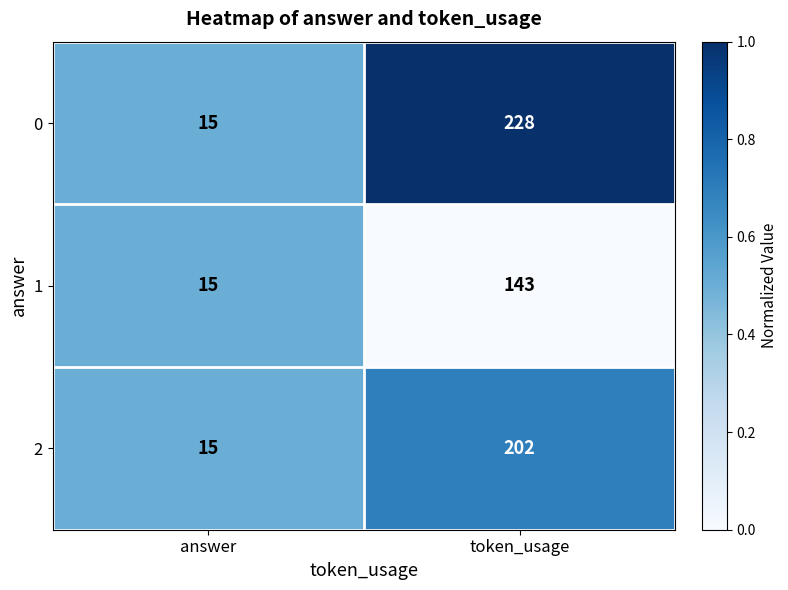

Rank the series by their maximum value, from highest to lowest.

0, 2, 1